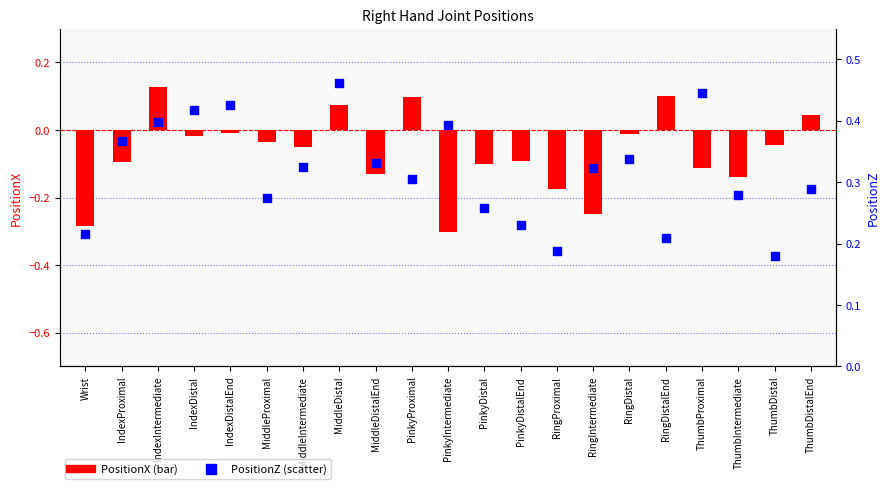

What are all the series names shown in the legend?

PositionX, PositionZ